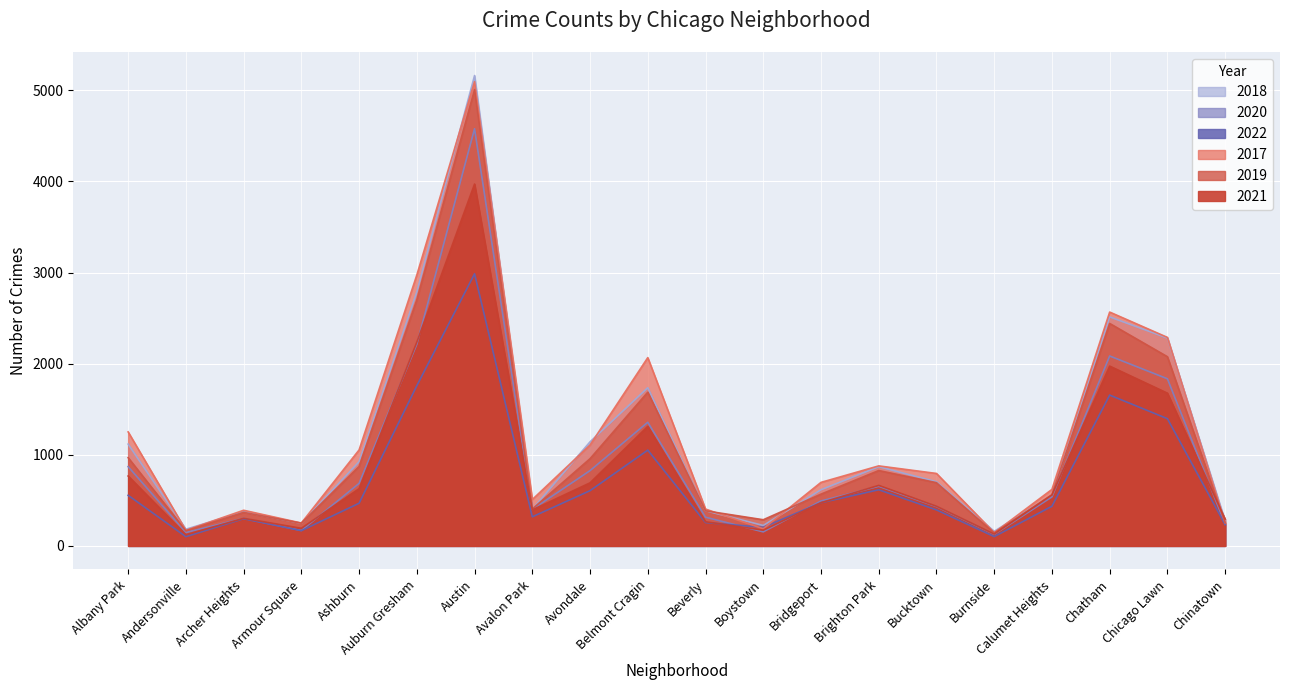

Where is 2018 nearest to the value 2661?

Auburn Gresham